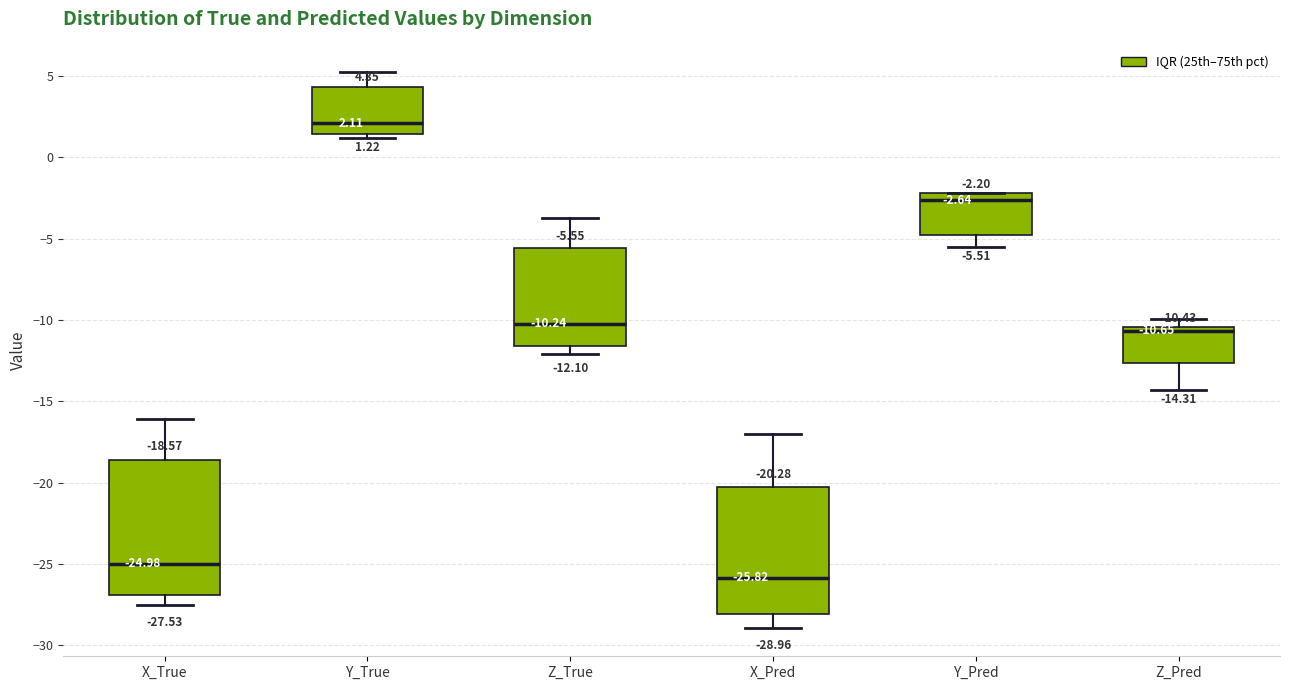

Comparing the boxes themselves (not the whiskers), which one is the tallest?

X_True